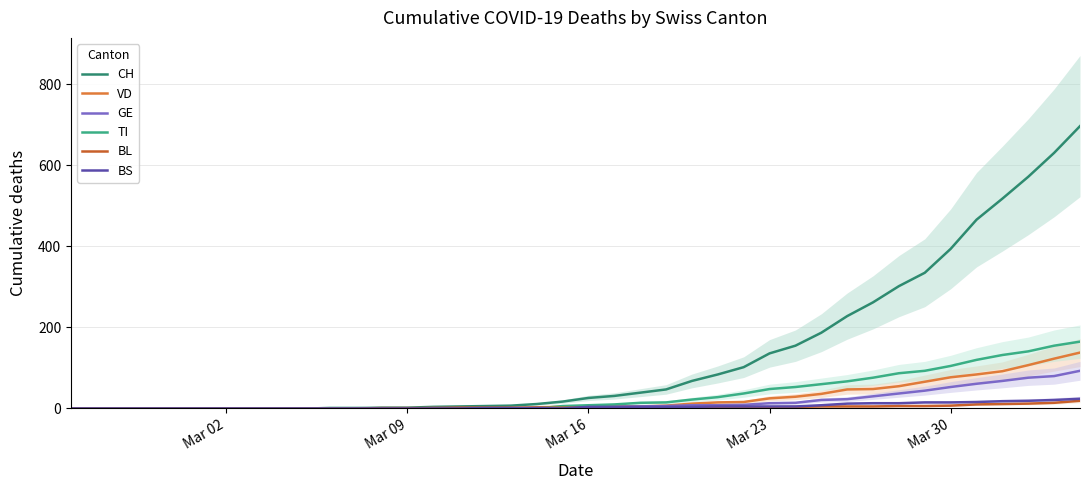

How many values in BL are above zero?

28